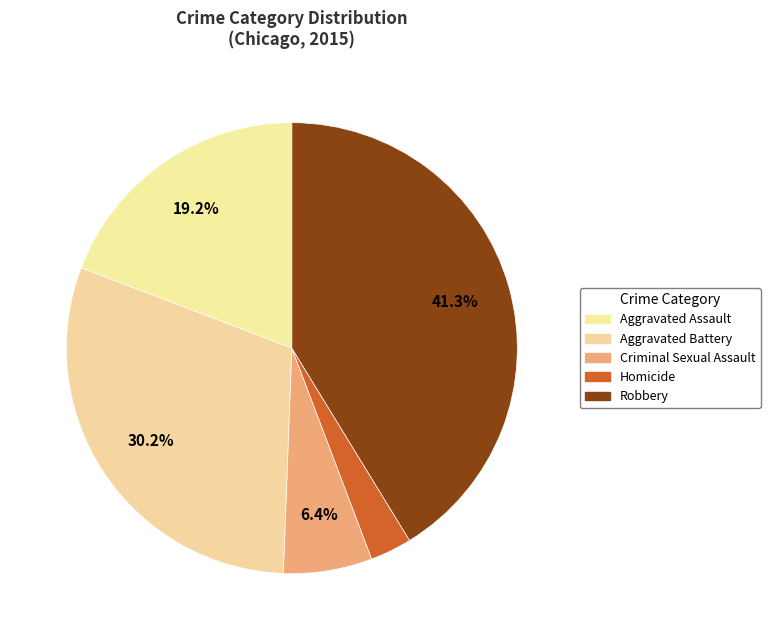

Is it true that Criminal Sexual Assault is 19% of the pie?

False